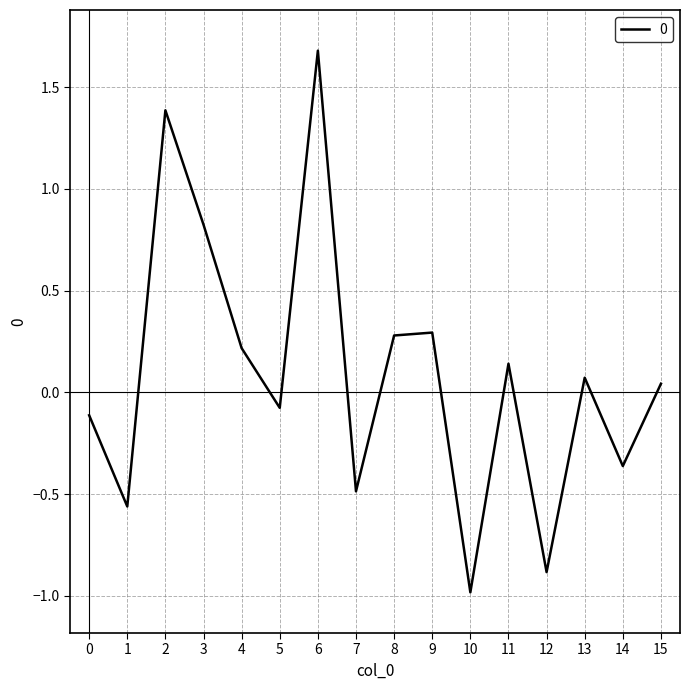

True or false: there are more than 0 points higher than both neighbors.

True